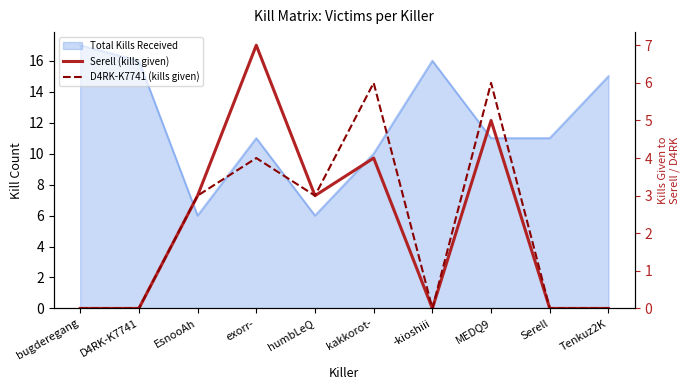

How many lines are shown in the chart?

2